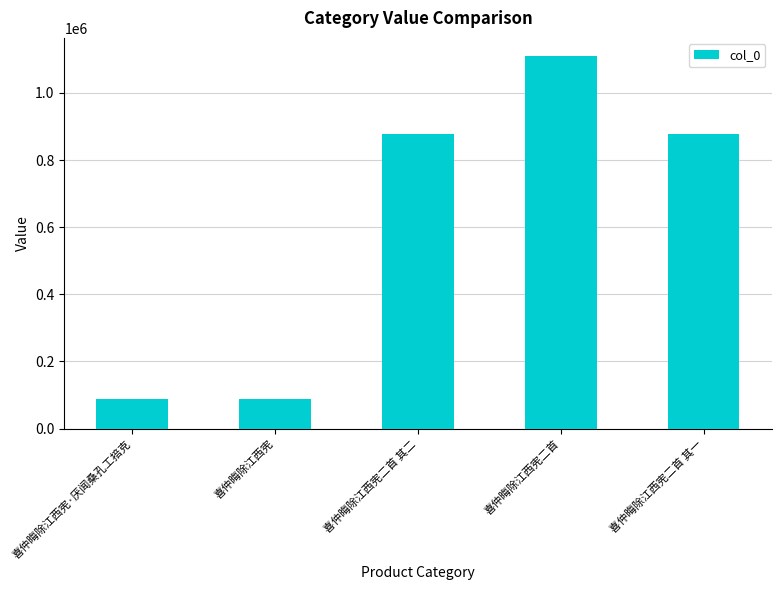

Does the chart contain any negative values?

No